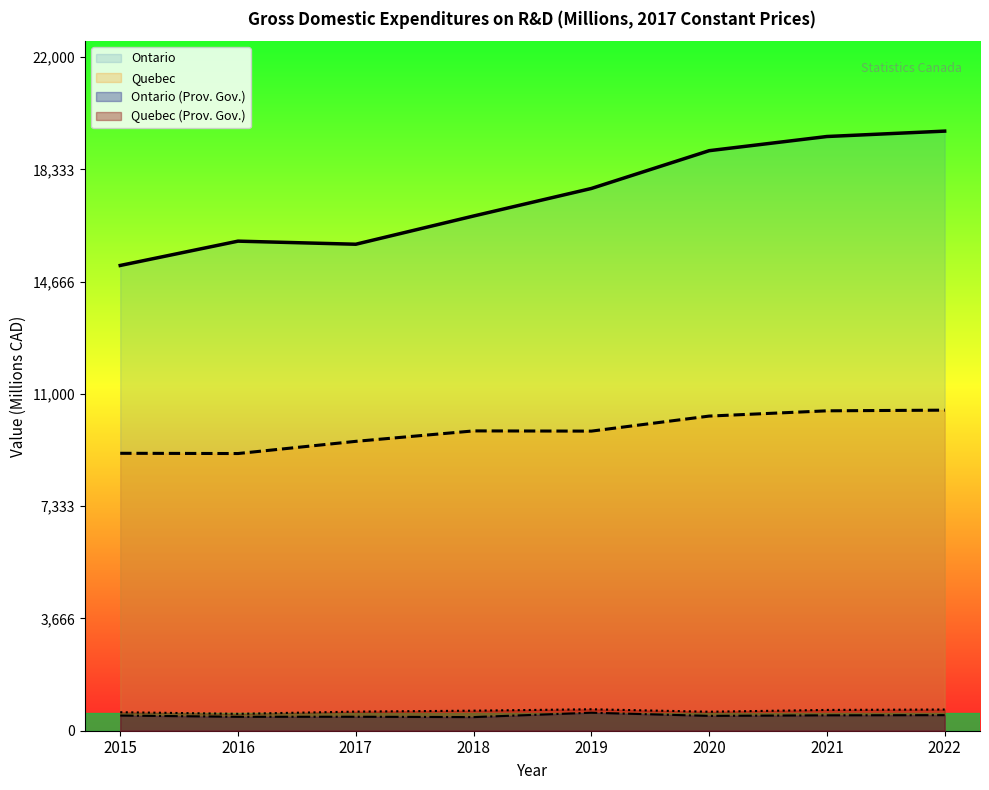

How many data points in Ontario (Prov. Gov.) are less than 496?

4